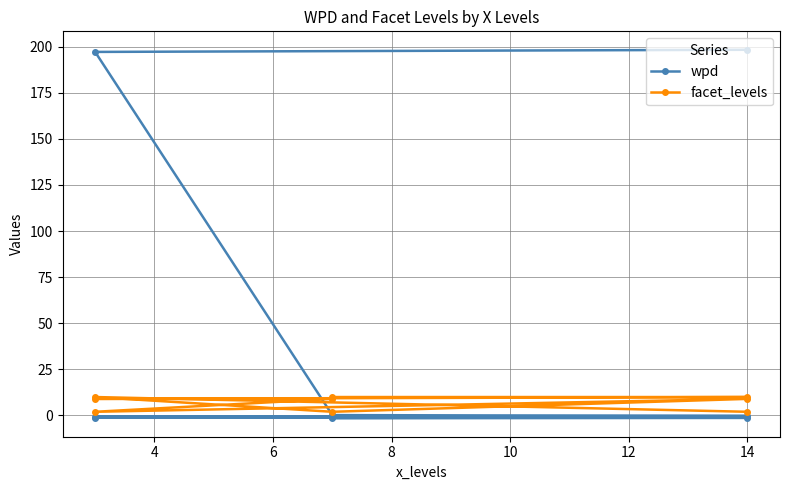

True or false: facet_levels has a value of 16.7 at 4.

False